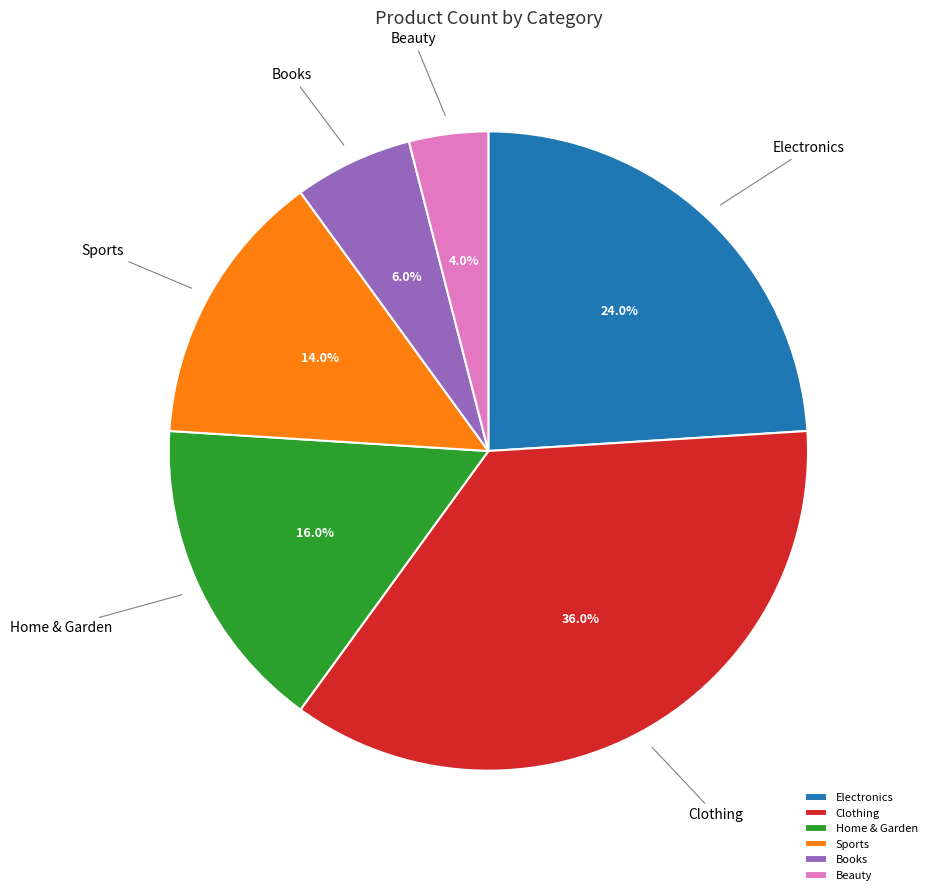

What is the smallest slice in the pie chart?

Beauty